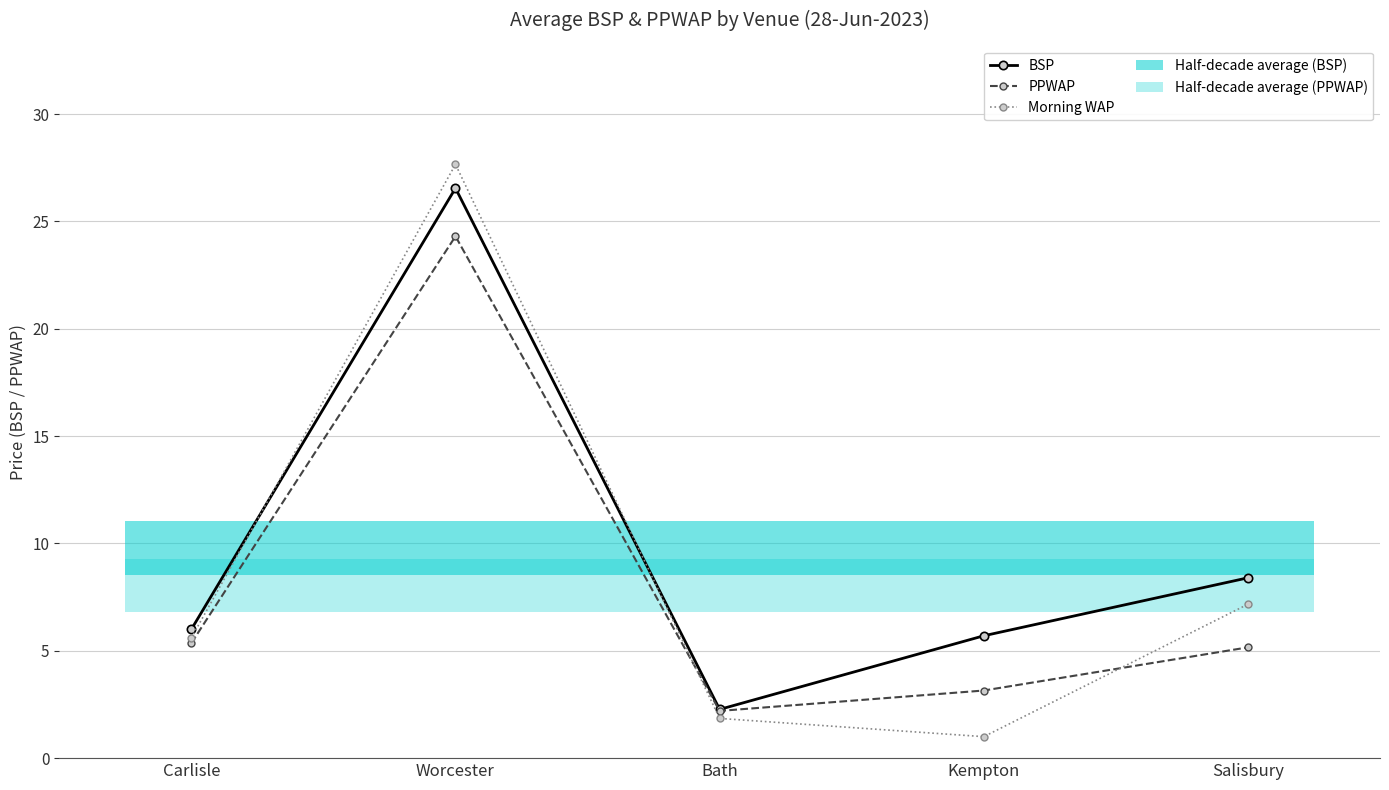

List the series in order of their peak value, highest first.

Morning WAP, BSP, PPWAP